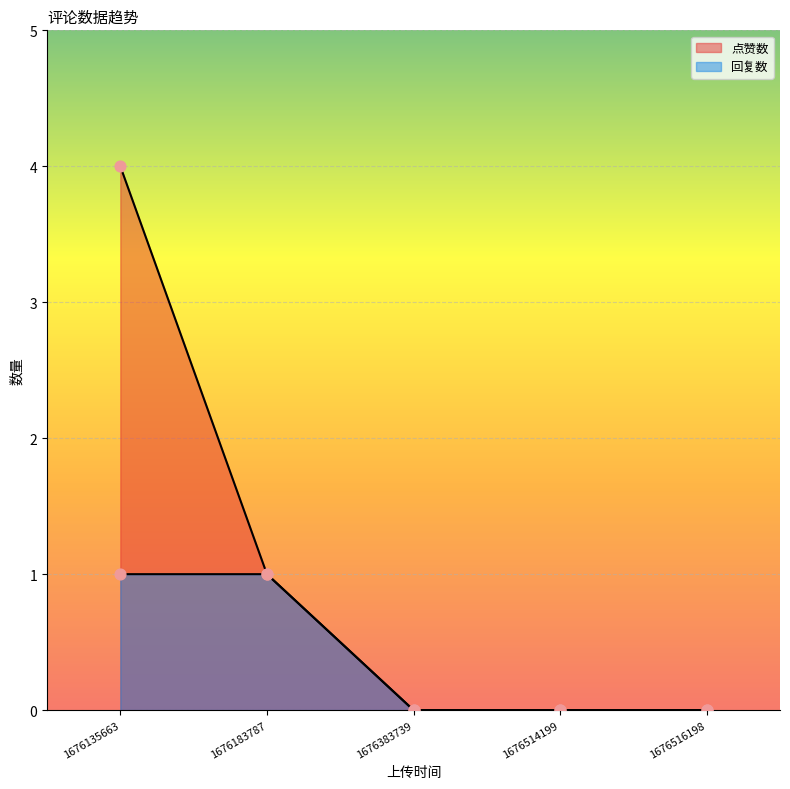

Which series has the largest total across all categories?

点赞数